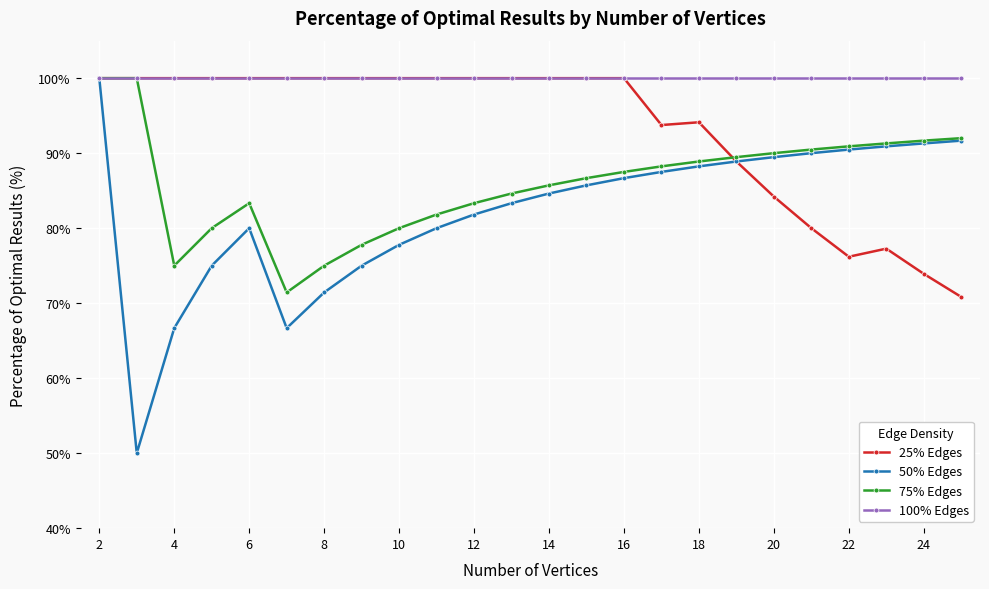

True or false: 25% Edges has more than 0 interior local peaks.

True